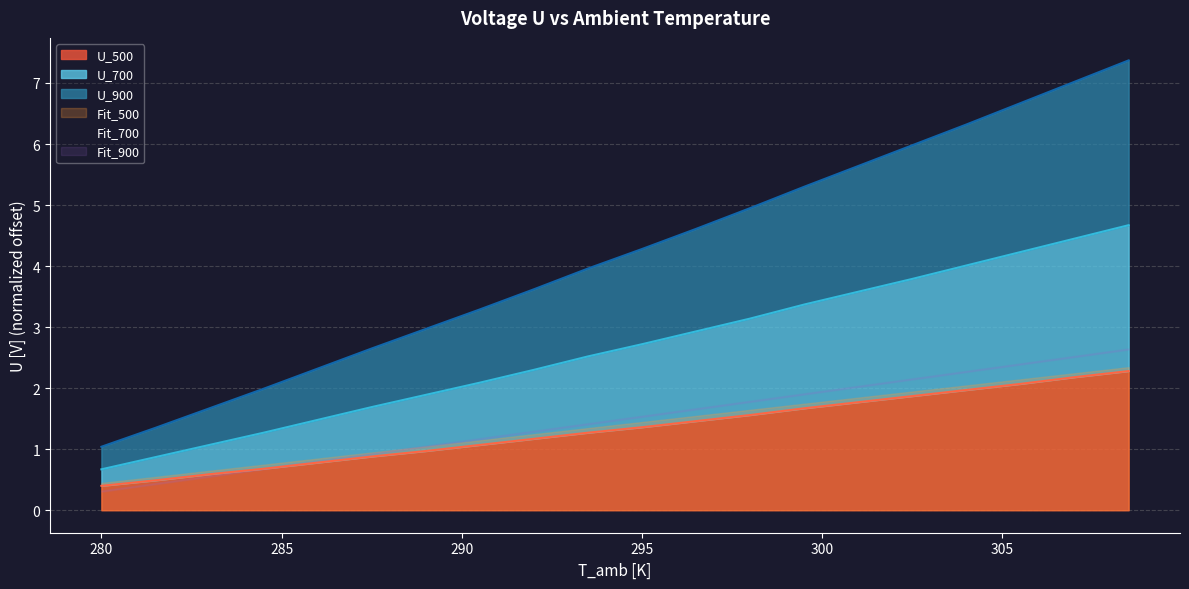

Which has a higher value, 283 or 286?

286